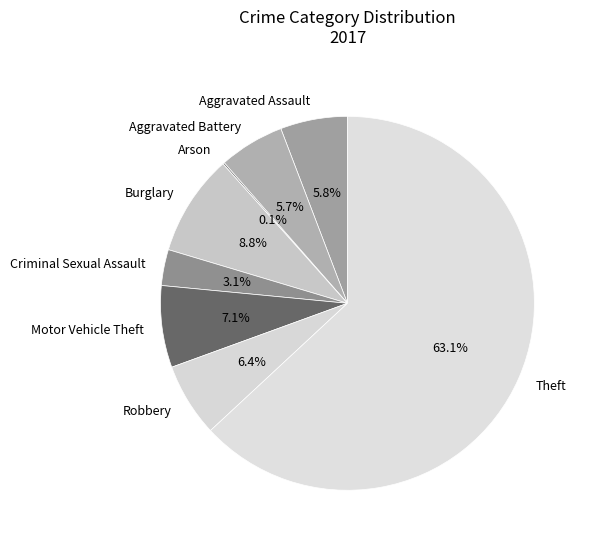

Between Burglary and Aggravated Assault, which is larger?

Burglary